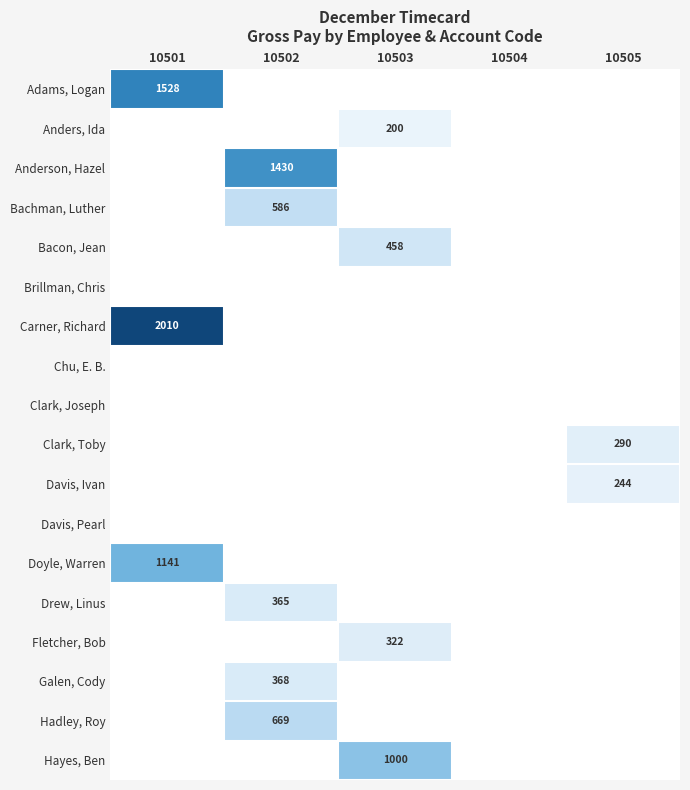

True or false: Doyle, Warren has a value of 1994 at 10501.

False